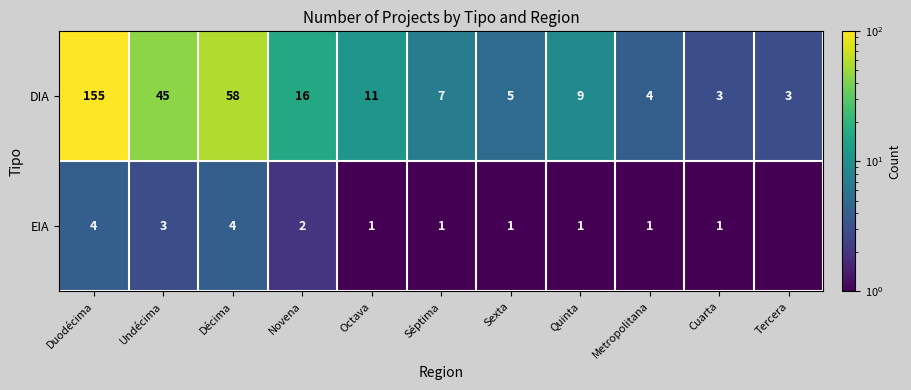

Which series has the largest total across all categories?

DIA